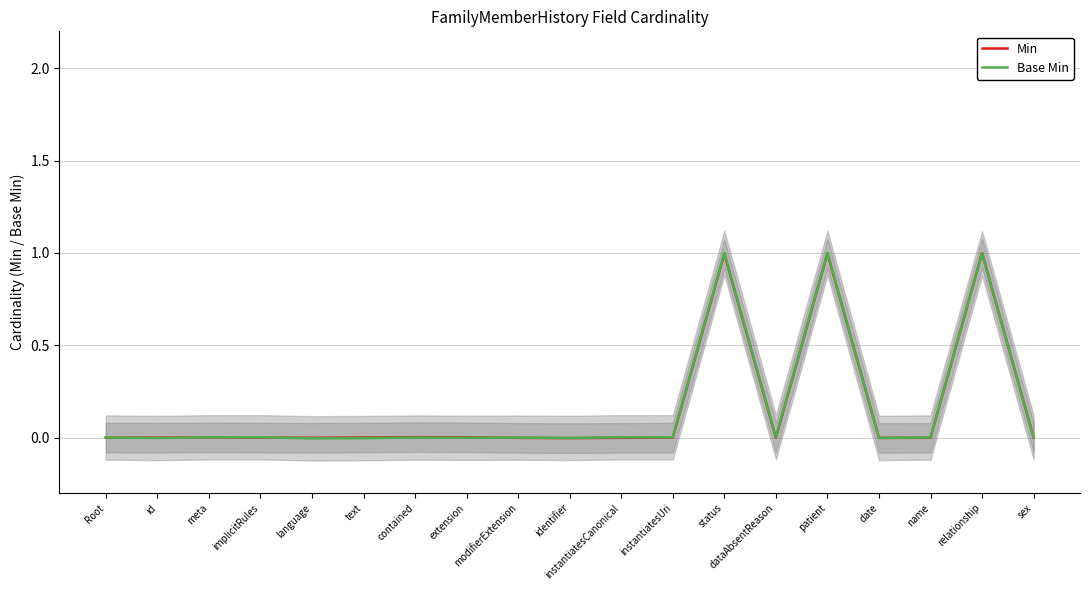

How many times do Min and Base Min cross each other?

8